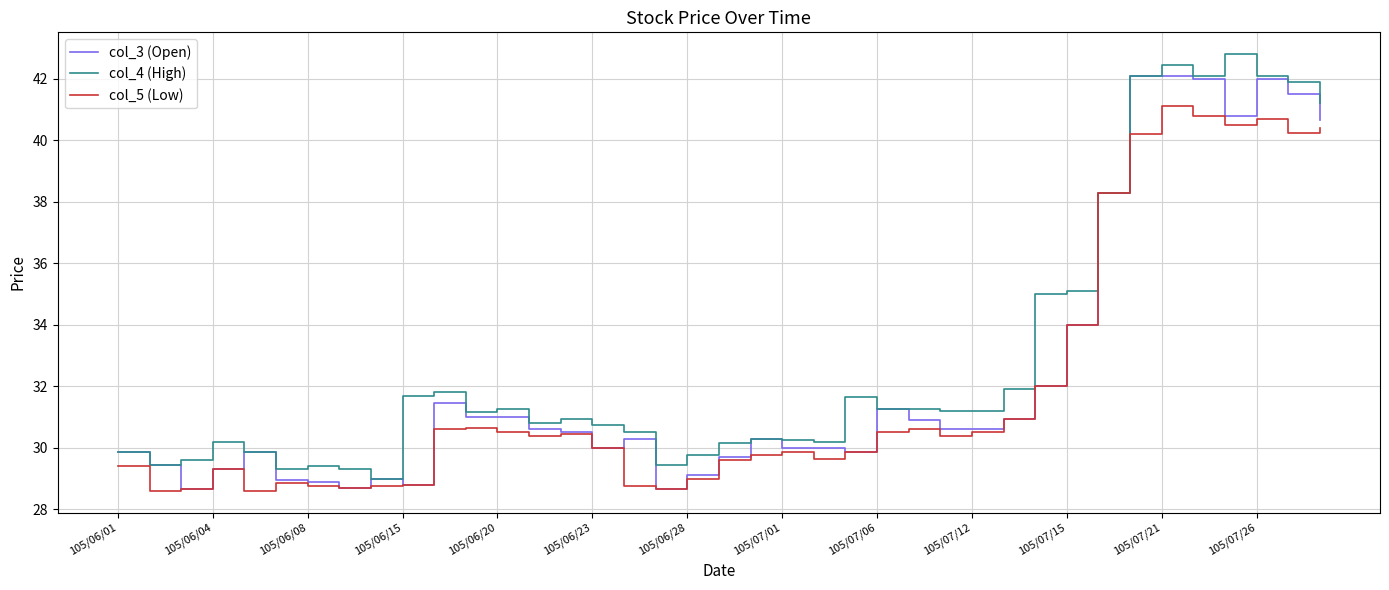

List the series in order of their peak value, lowest first.

col_5 (Low), col_3 (Open), col_4 (High)